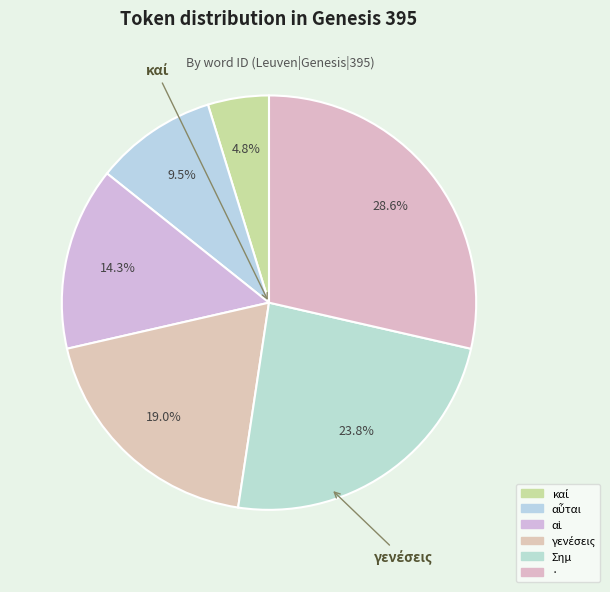

How many segments does this pie chart have?

6